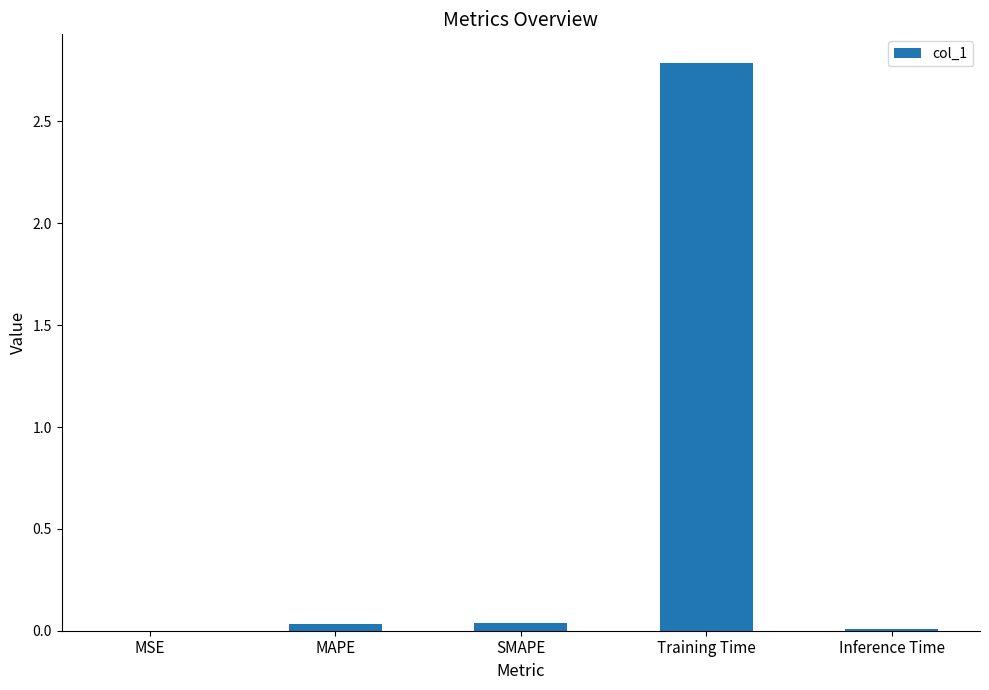

True or false: the data shows 0.0 at SMAPE.

True